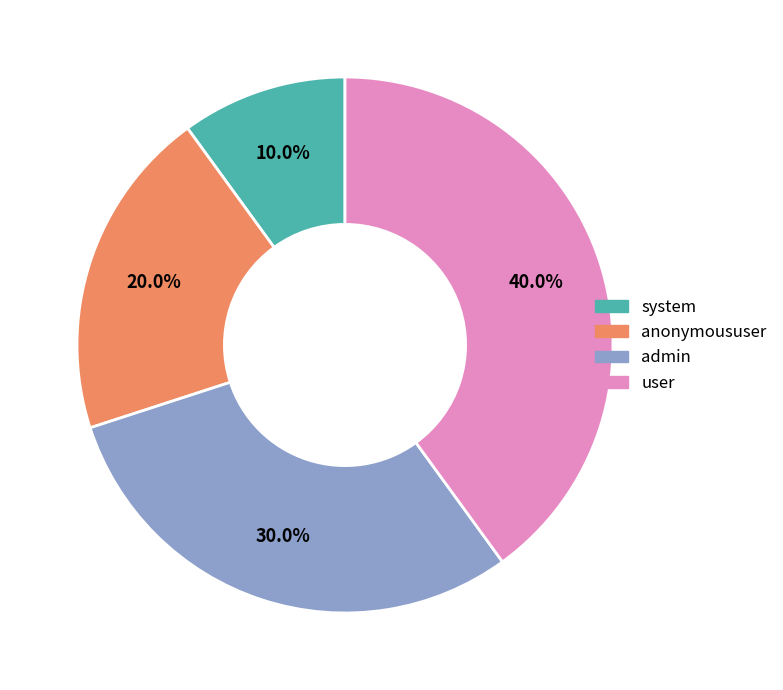

True or false: anonymoususer accounts for 20% of the total.

True